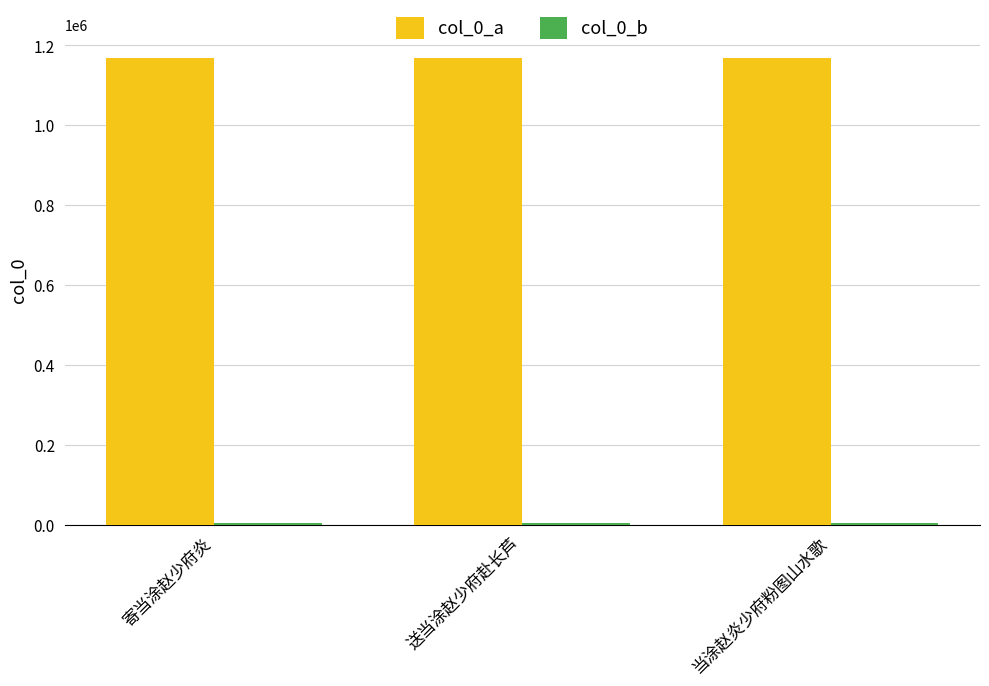

The value of col_0_a at 寄当涂赵少府炎 is 1675187. True or false?

False